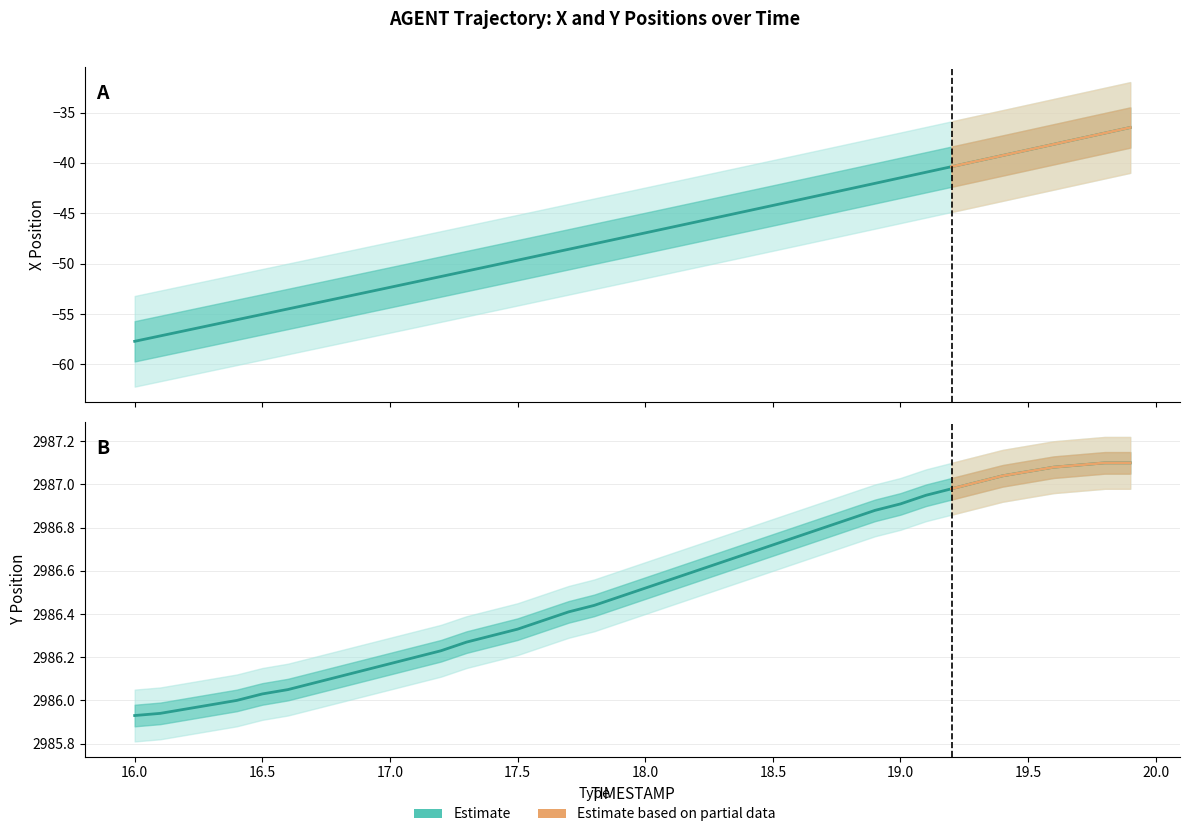

At which label is Y closest to 2986?

16.4